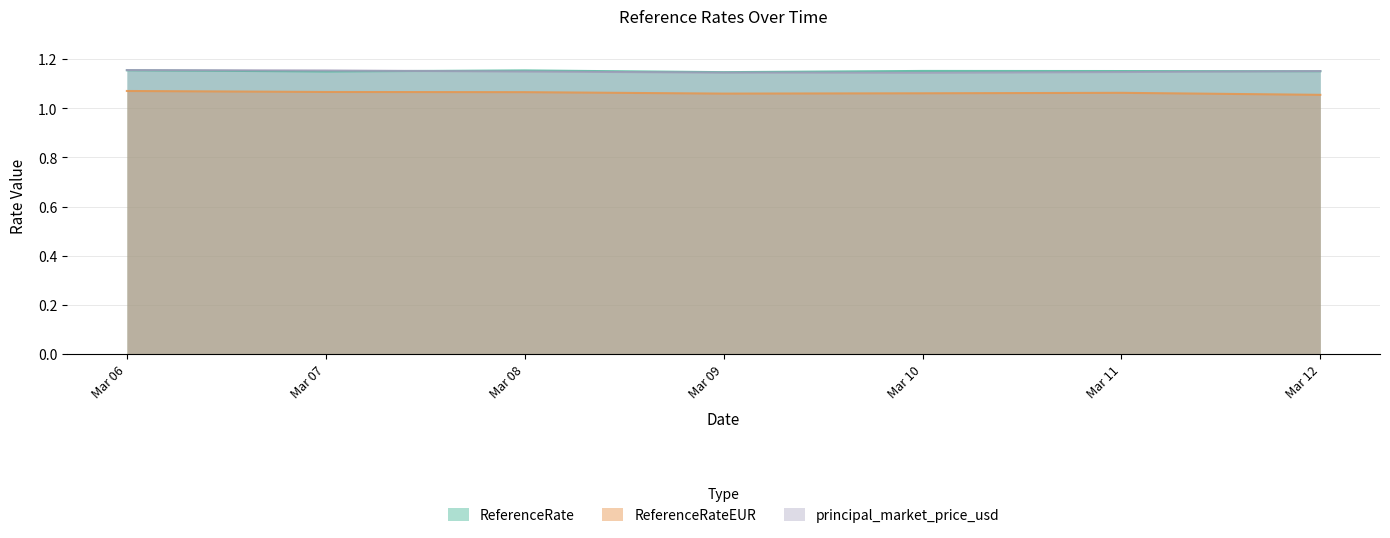

The value of ReferenceRate at Mar 07 is 1.8. True or false?

False